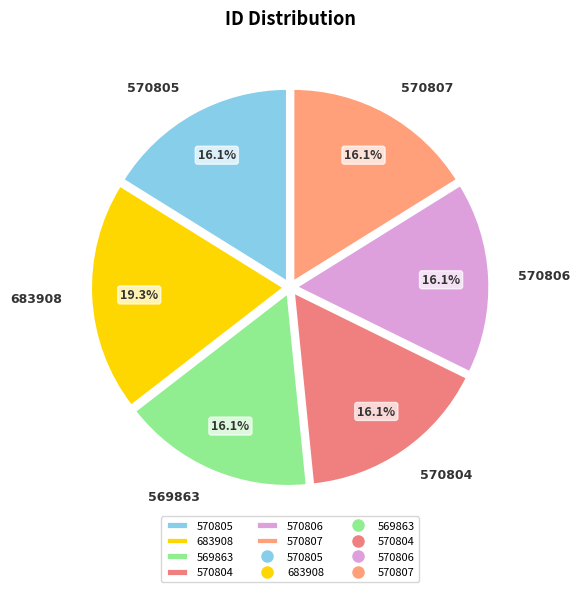

Approximately how many times larger is the value at 683908 compared to 570805?

1.2